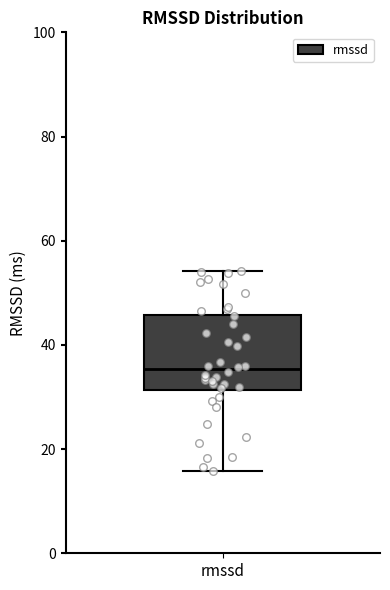

Transcribe this box plot: give where the median line is, the range the box spans, and where the two whiskers end, as read against the y-axis. The values are not printed on the chart, so give them approximately, as read against the axis.

median 36, box 32 to 46, whiskers 16 to 54